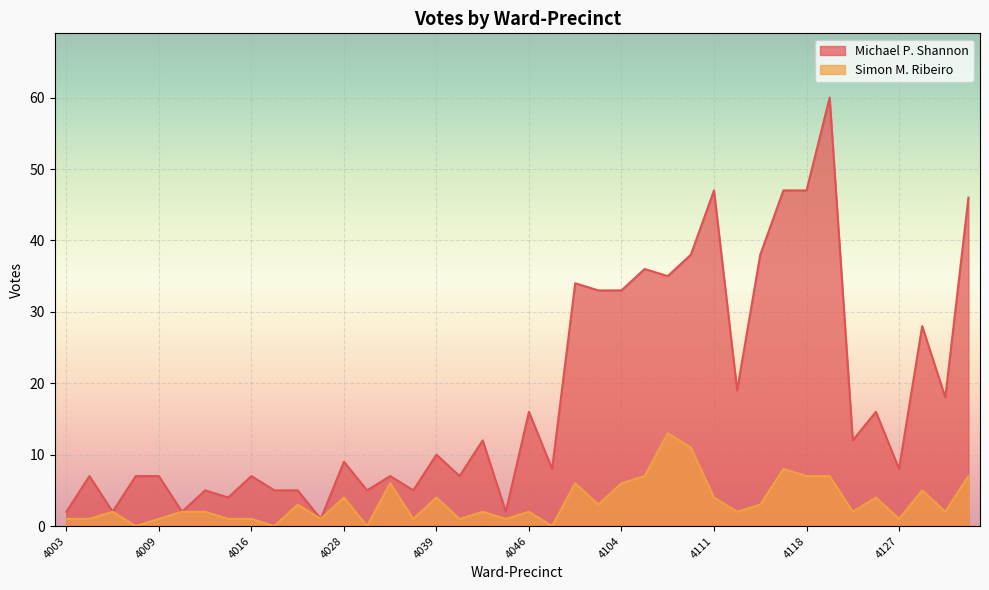

What is the value of the Michael P. Shannon point at the 32nd from the left?

47